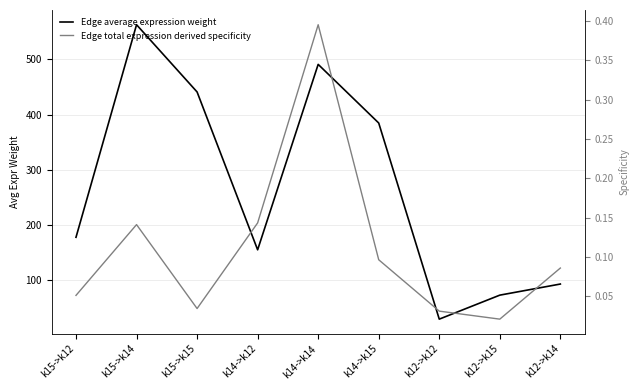

Is the value of Edge total expression derived specificity at k15->k15 greater than the value of Edge average expression weight at k12->k14?

No